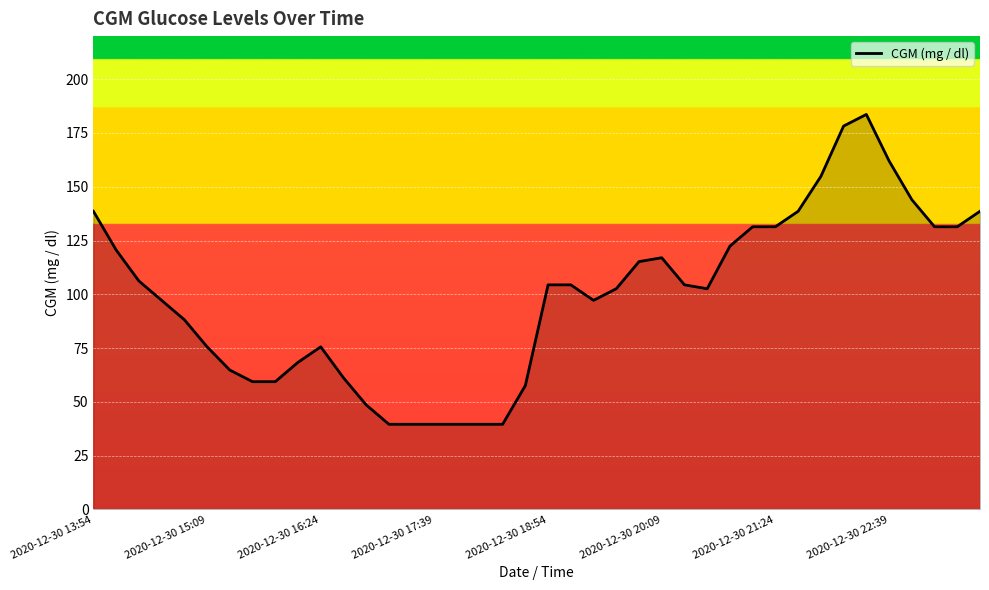

What is the minimum value shown in the chart?

39.6